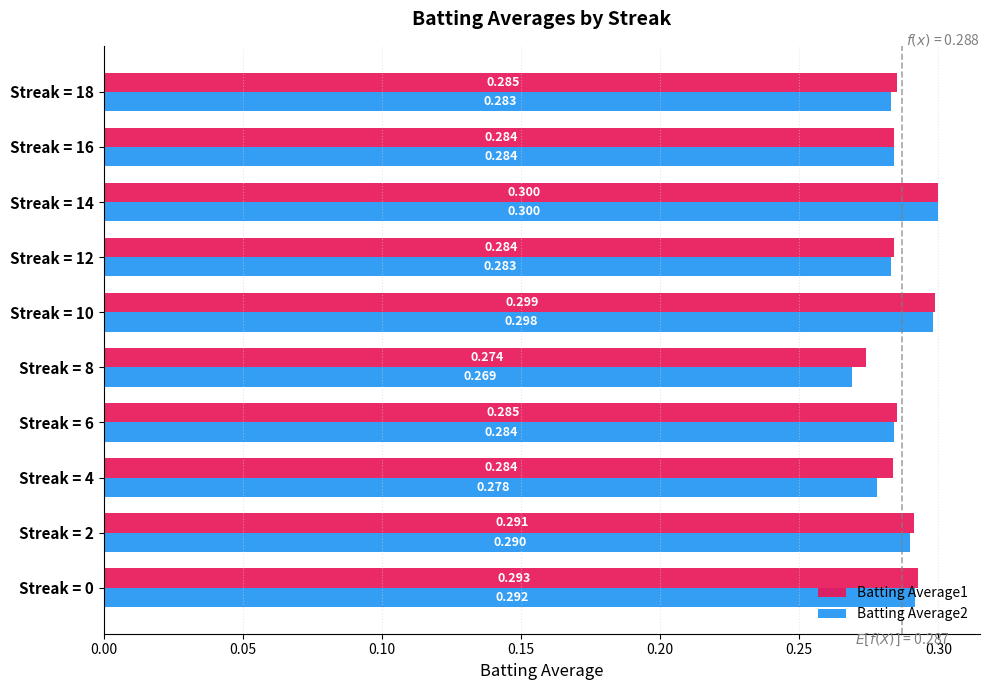

Is the value of Batting Average2 at Streak = 4 greater than the value of Batting Average1 at Streak = 16?

No